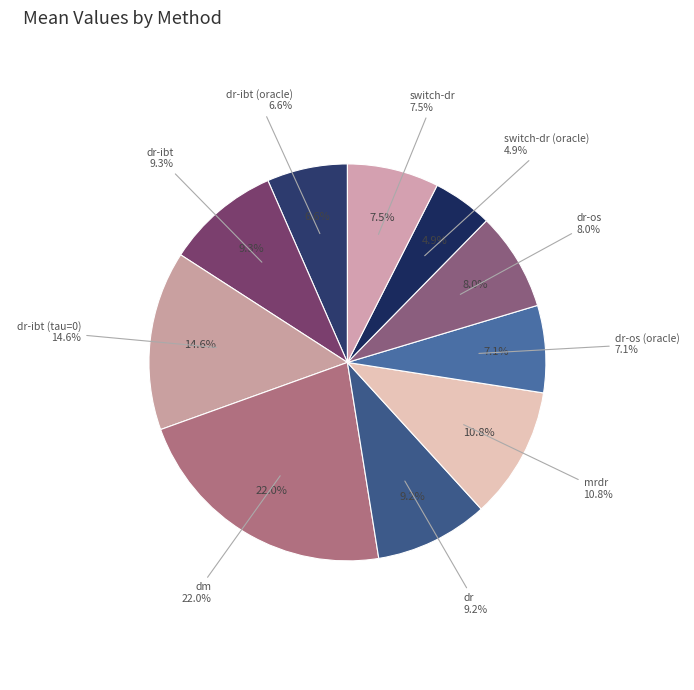

What percentage is NOT represented by mrdr?

89.2%